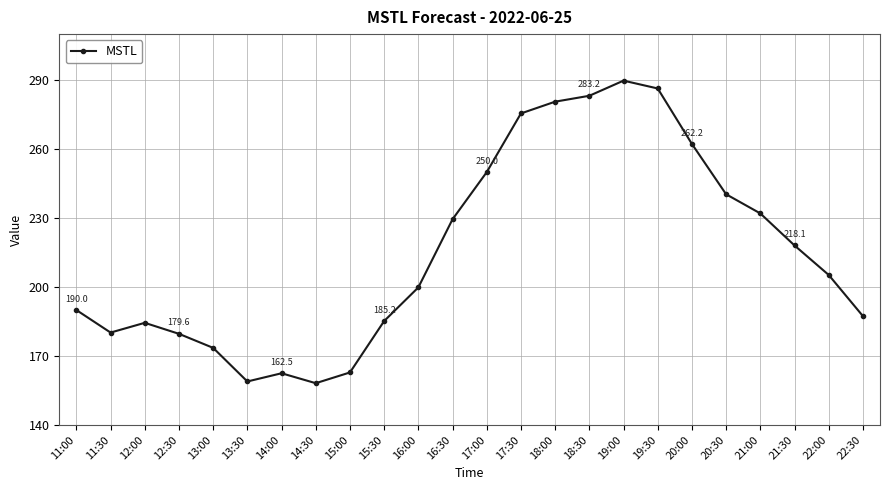

True or false: the data shows 122.2 at 11:00.

False